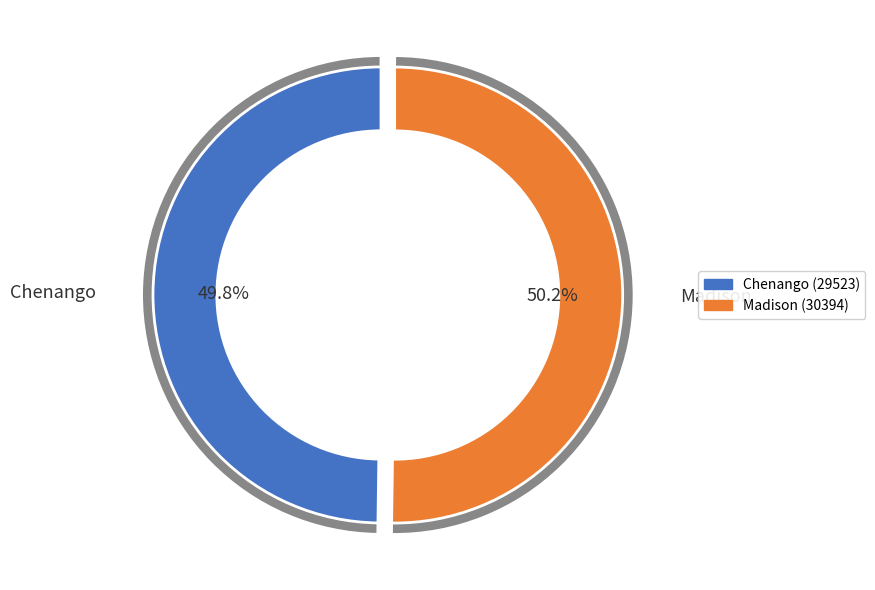

Is the sum of 30394 and 29523 greater than half?

Yes